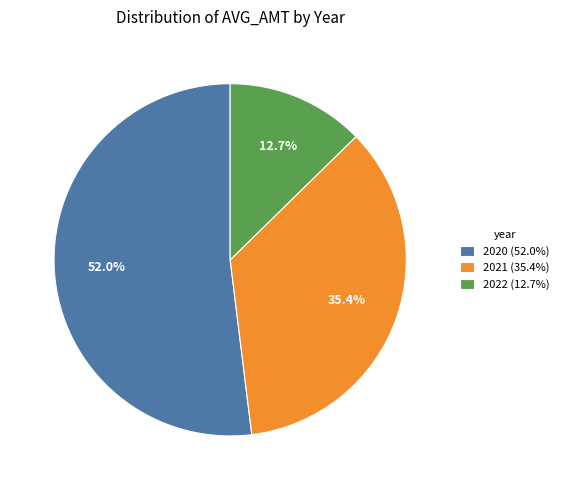

Which category has the biggest portion of the pie?

2020 (52.0%)